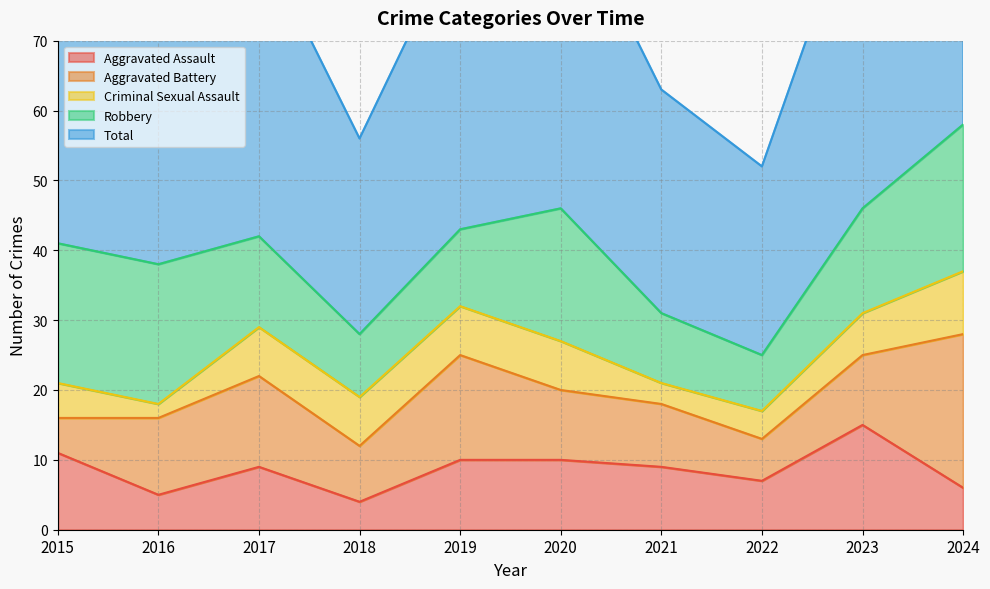

What is the sum of all Criminal Sexual Assault values?

57